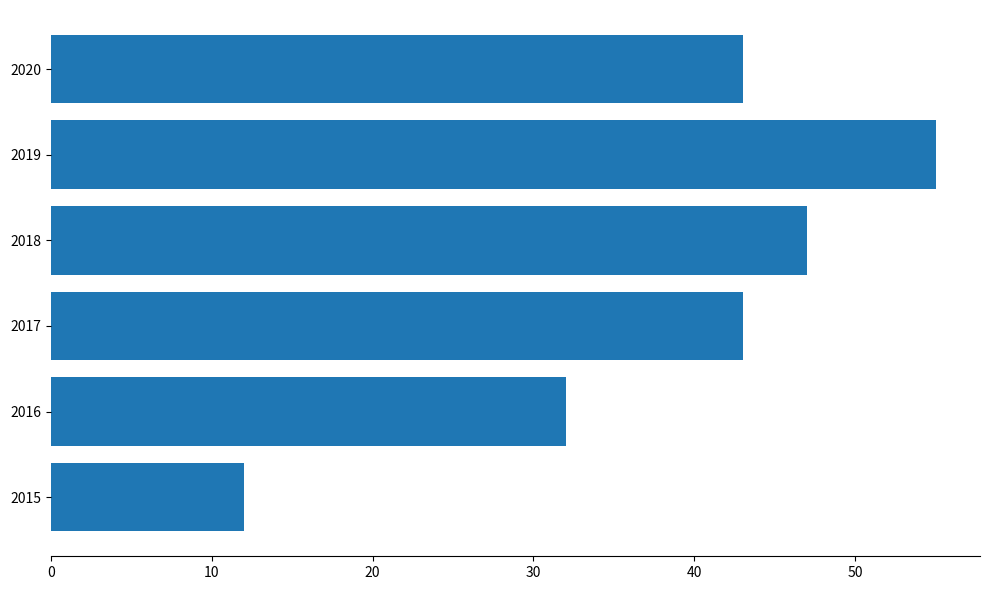

What is the sum of all values?

232